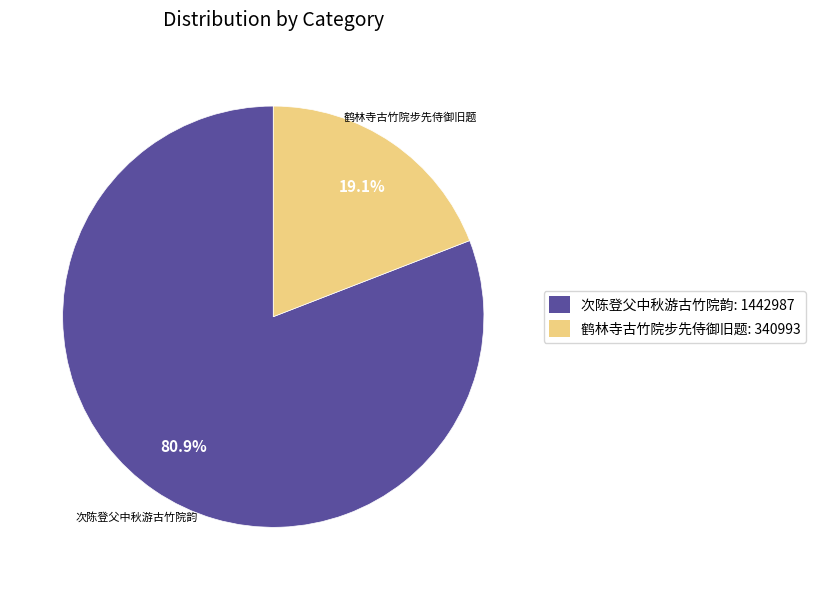

Does 次陈登父中秋游古竹院韵 represent more than half of the total?

Yes